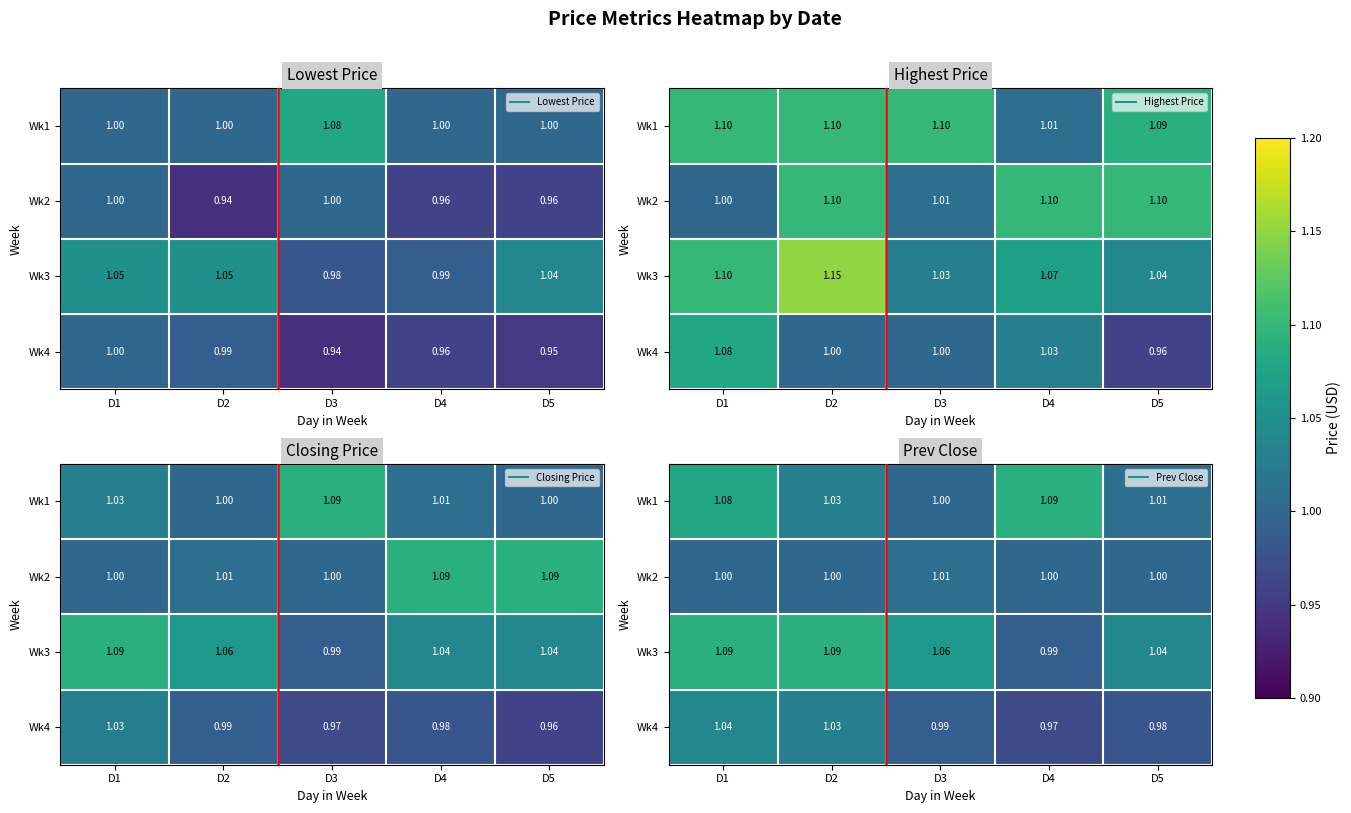

Between D4 and D1, which is larger?

D4